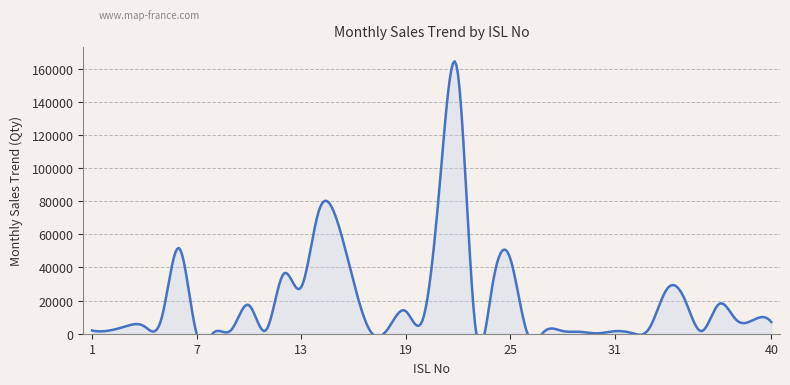

What is the value of the 38th point from the left?

8270